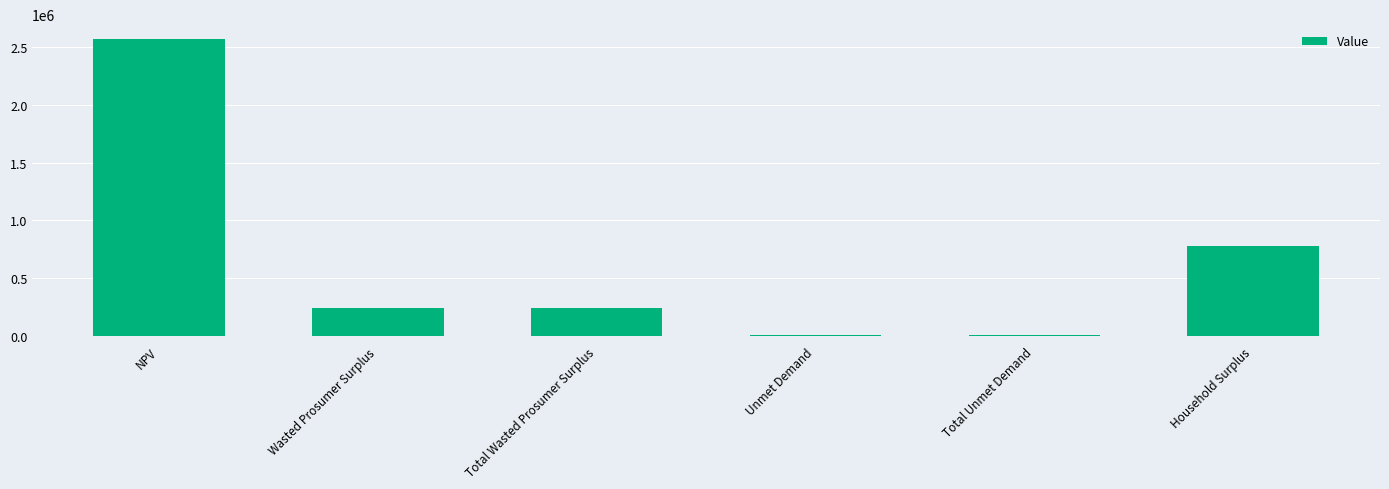

What is the change in value from NPV to Total Wasted Prosumer Surplus?

-2327269.7